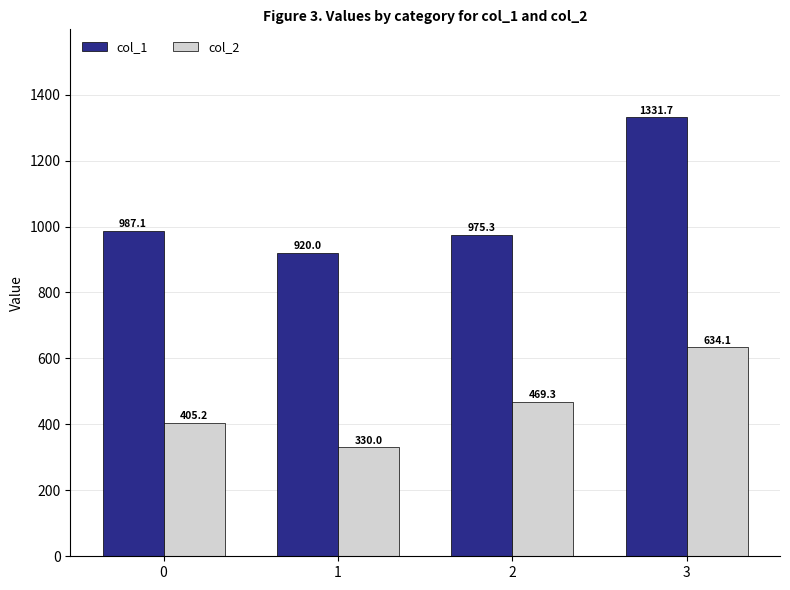

What is the sum of the col_2 values at 2 and 3?

1103.4